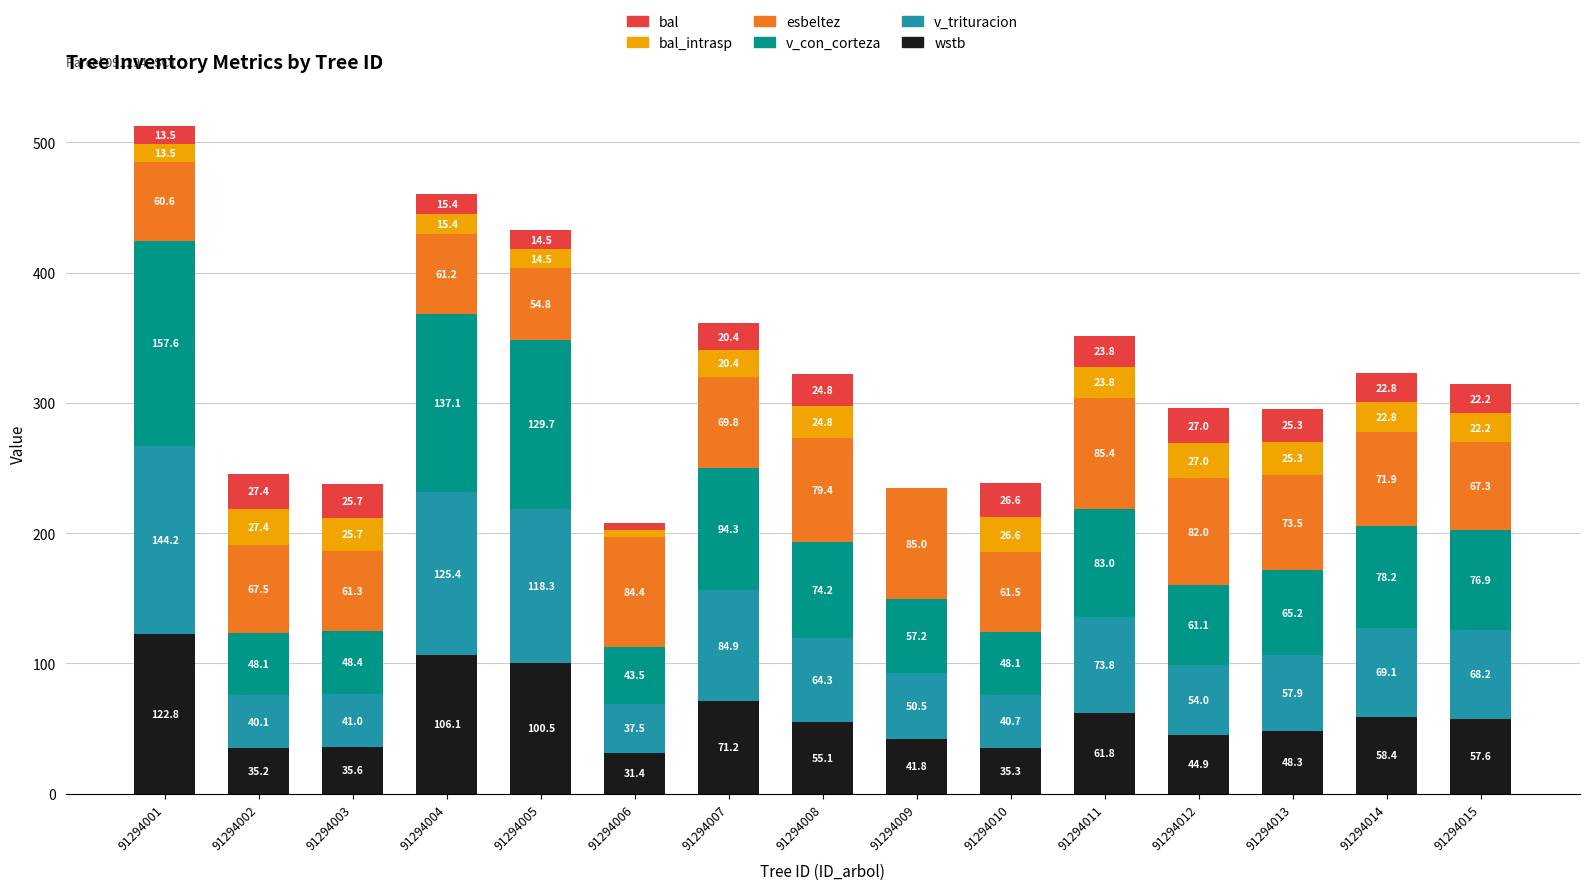

What is the highest value of the wstb series?

122.8